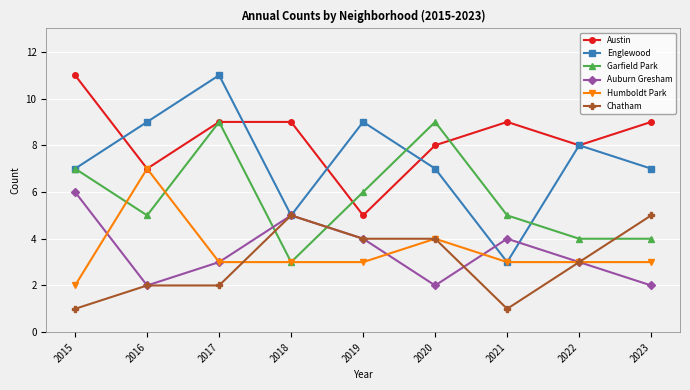

Which category has the highest value in the Humboldt Park series?

2016